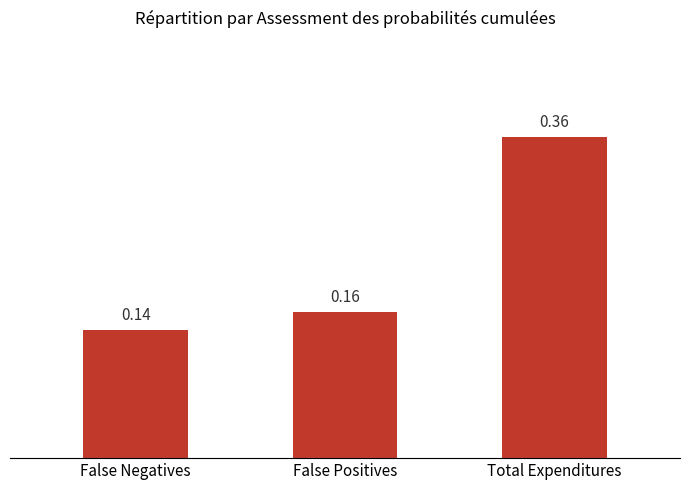

Where is the data nearest to the value 0?

False Negatives